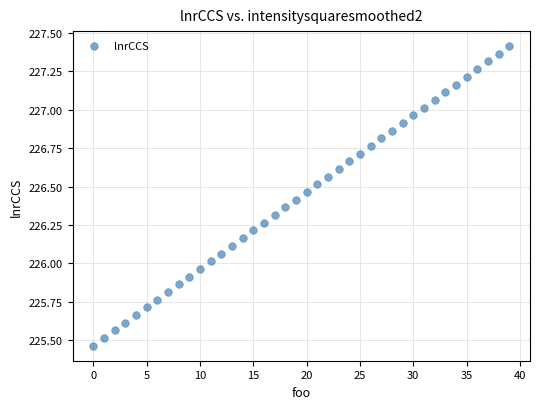

How many points are shown in the scatter plot?

40